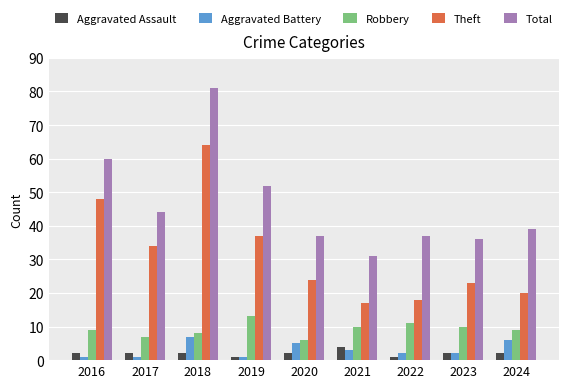

What are all the series names shown in the legend?

Aggravated Assault, Aggravated Battery, Robbery, Theft, Total